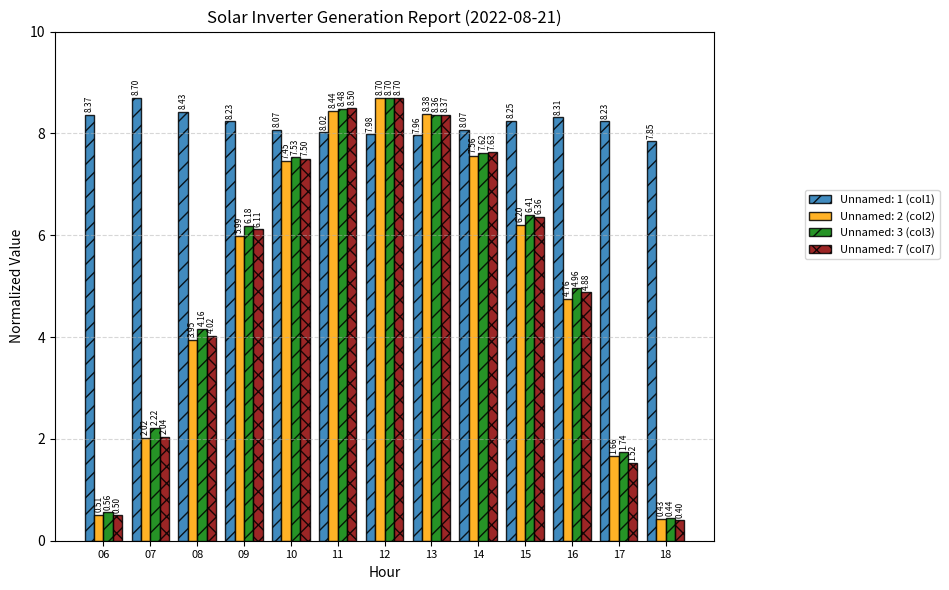

What is the difference between the second highest and second lowest values in the Unnamed: 3 (col3) series?

7.9